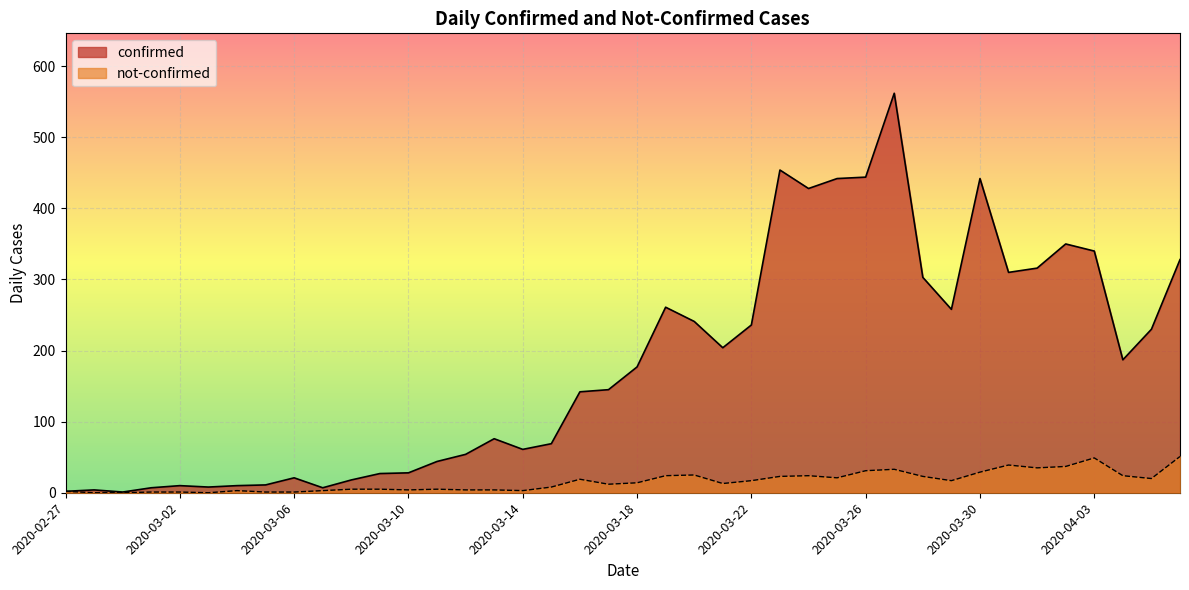

What is the difference between the not-confirmed values at 2020-04-03 and 2020-02-27?

47